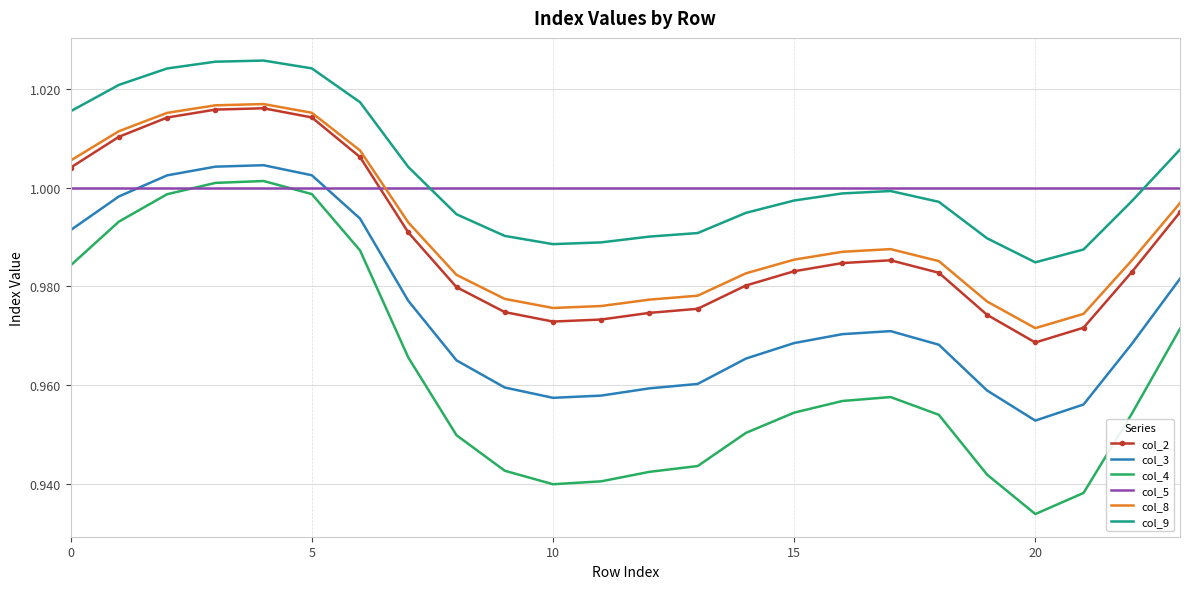

Which series ends up on top after the final intersection of col_5 and col_3?

col_5